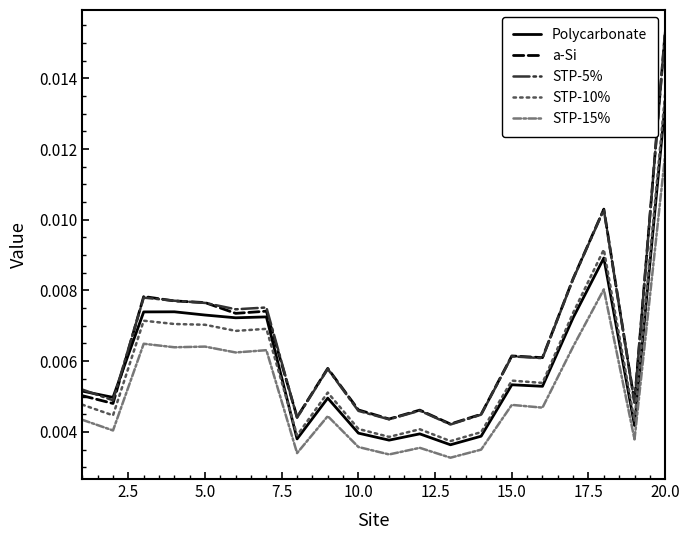

How many lines are shown in the chart?

5